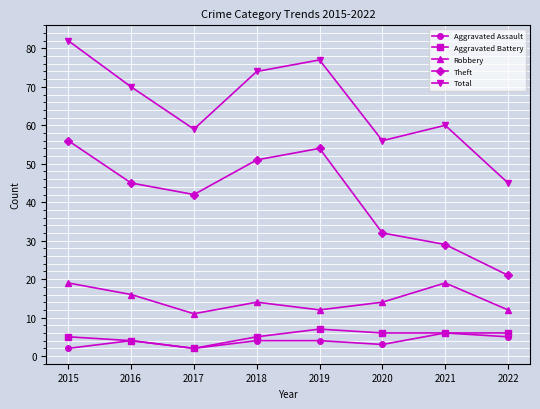

True or false: Aggravated Battery and Robbery cross at least once.

False